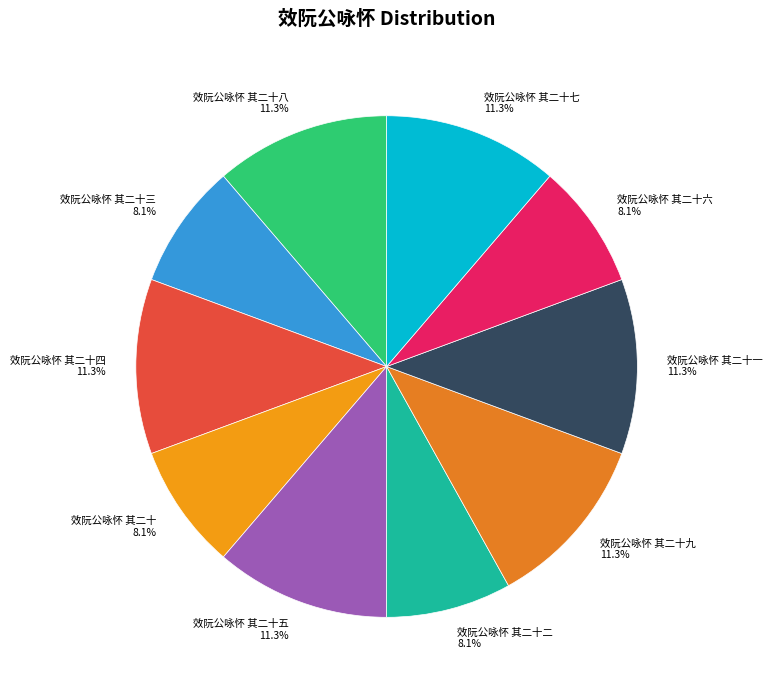

Combined, do 效阮公咏怀 其二十一 and 效阮公咏怀 其二十六 account for over 50%?

No